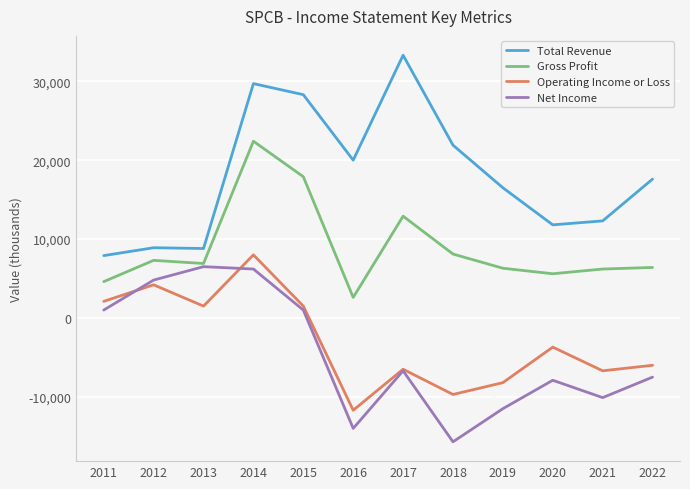

True or false: Gross Profit and Operating Income or Loss intersect in this chart.

False